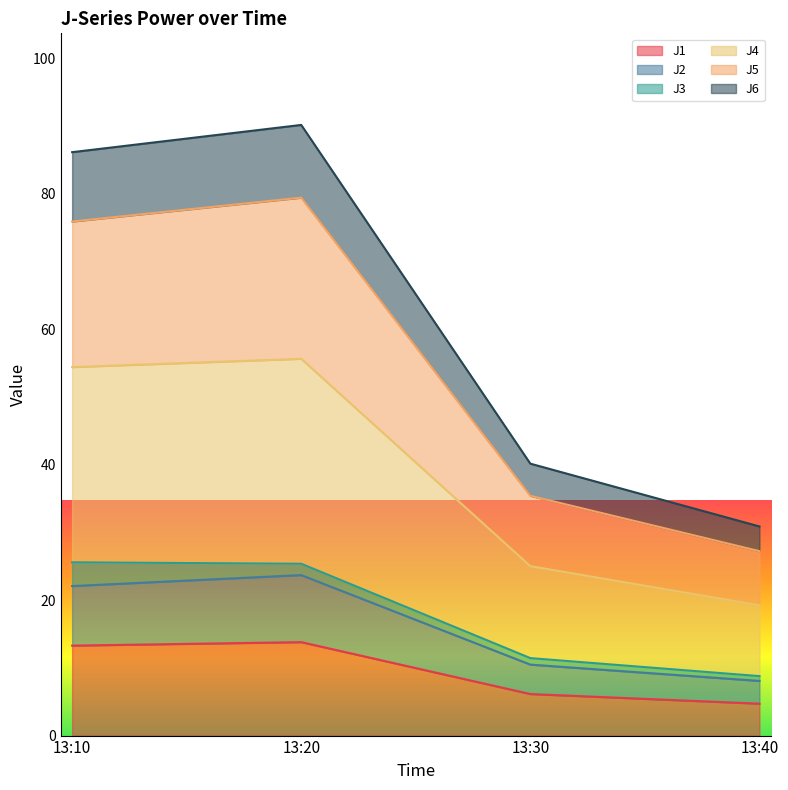

At which label does J5 reach its minimum?

13:40